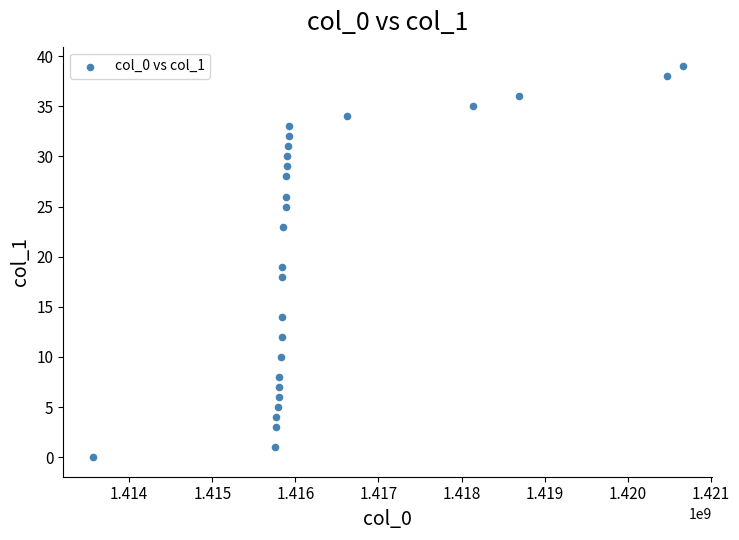

What is the range of X values (max minus min)?

7103031